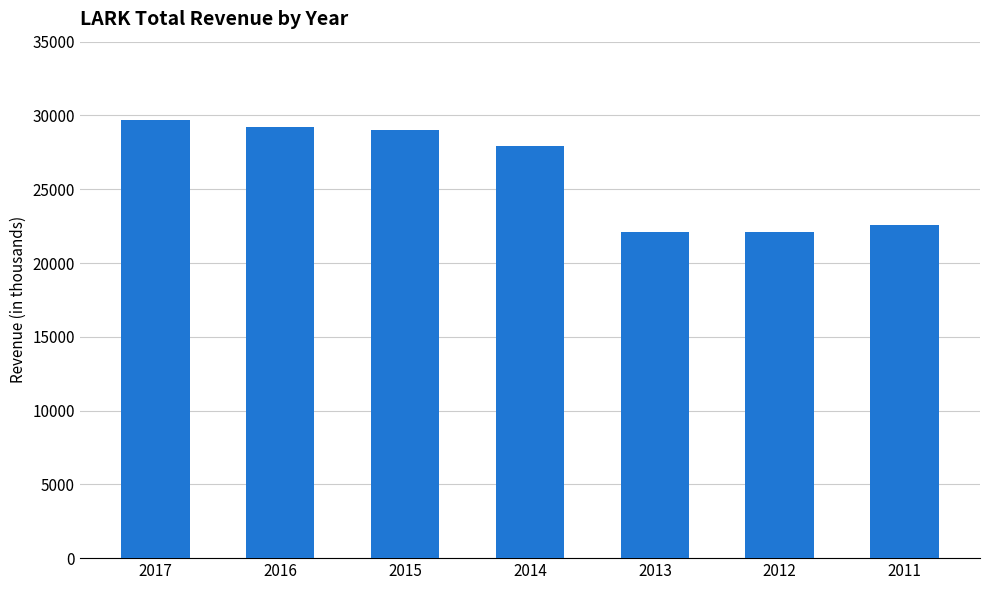

The value at 2017 is 29700. True or false?

True